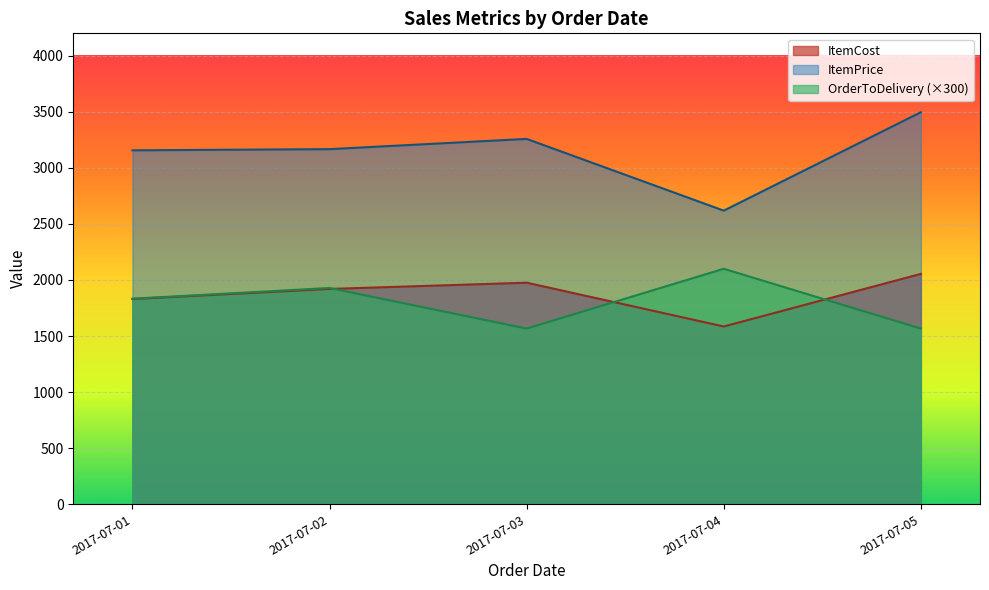

Which series has the largest total across all categories?

ItemPrice